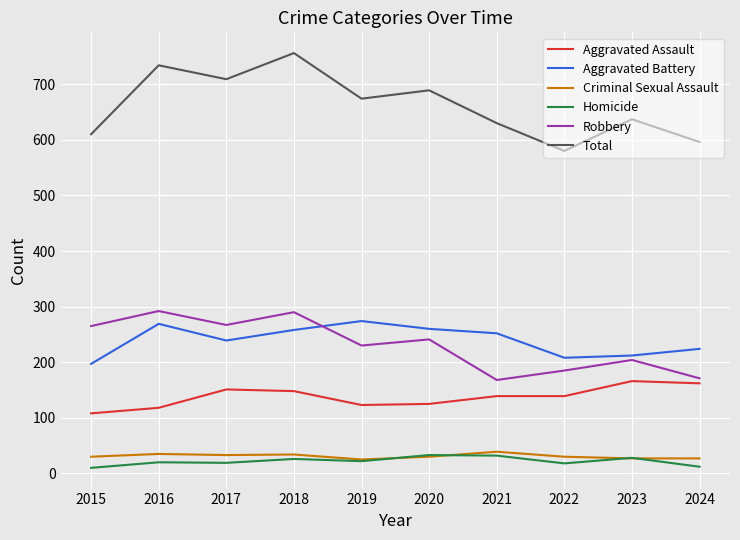

What is the total value across all series at 2023?

1274